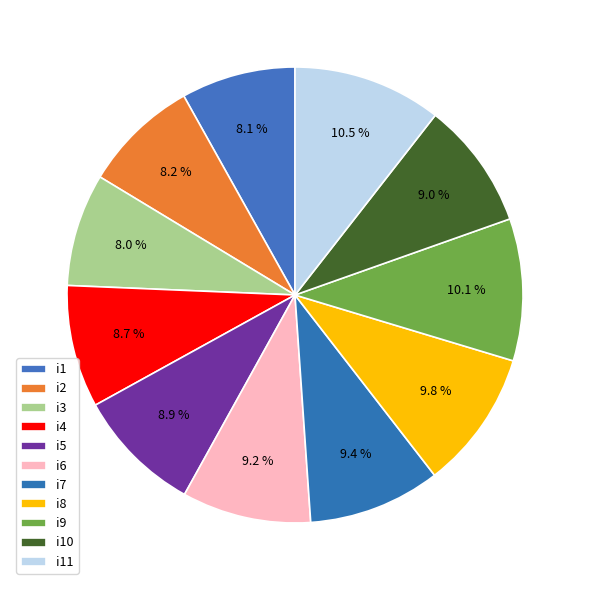

What percentage is the i2 slice, to the nearest percent?

8%